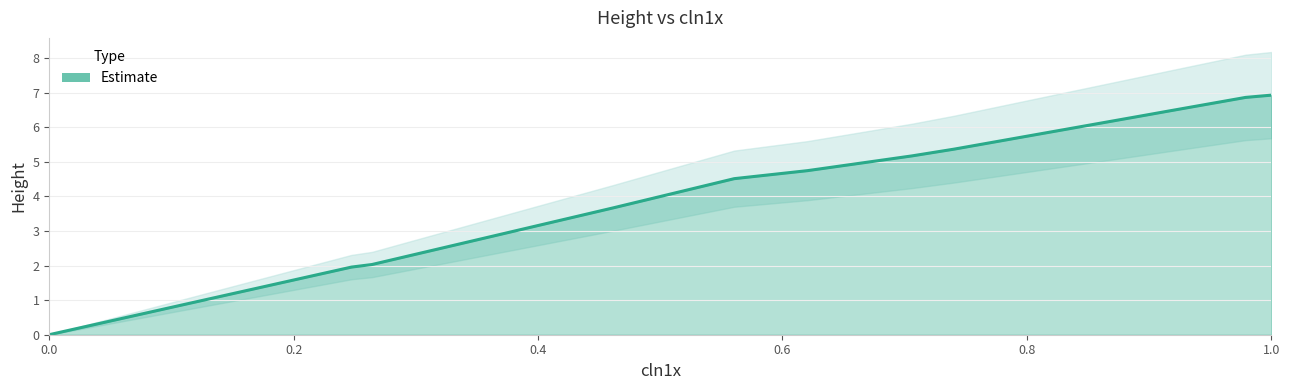

What is the difference between the maximum and minimum values?

6.9